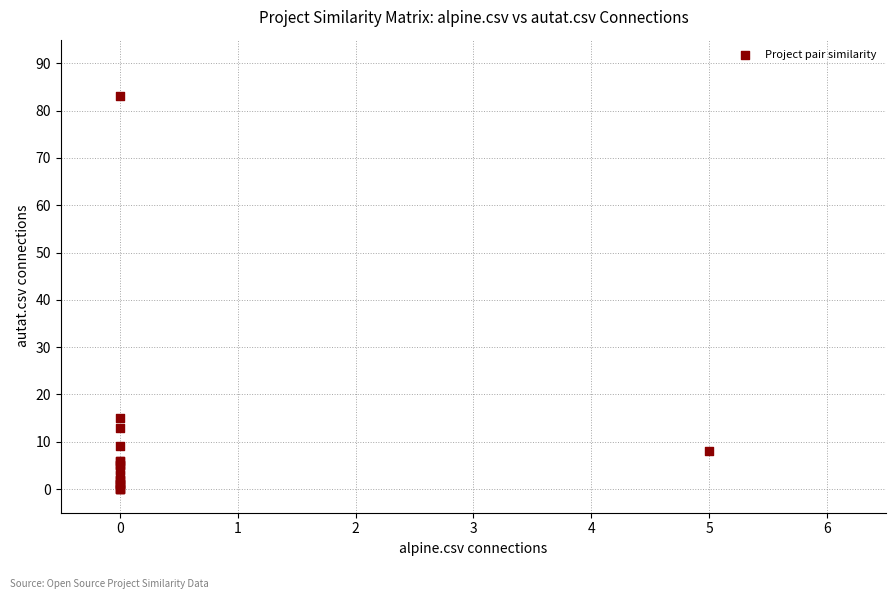

What Y value in the scatter plot is closest to 41?

15